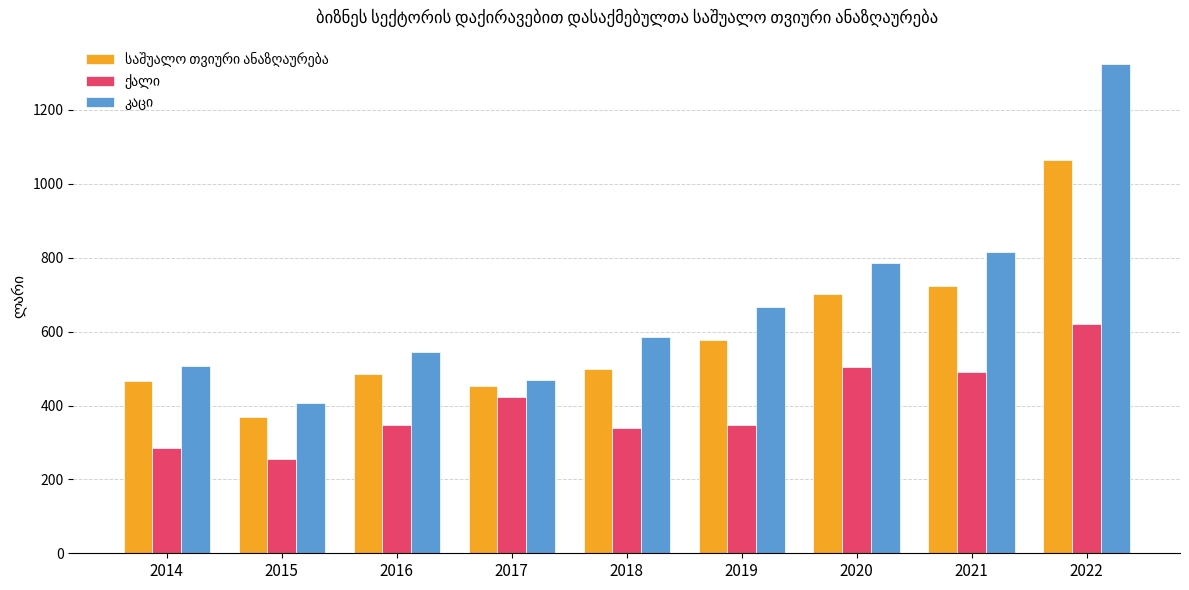

What is the difference between the highest and lowest values at 2019?

318.9